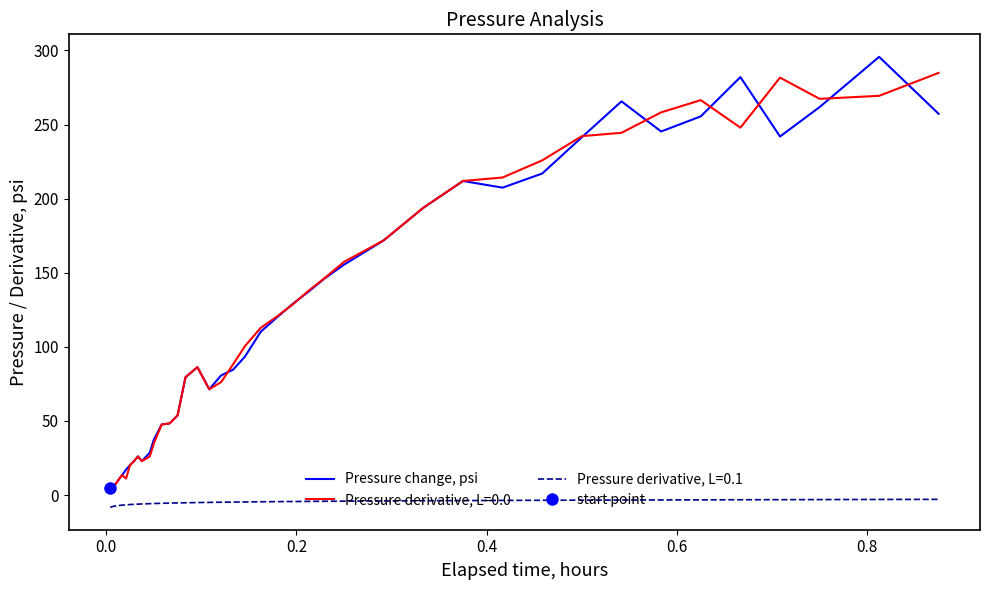

True or false: Pressure derivative, L=0.0 and Pressure derivative, L=0.1 cross at least once.

False